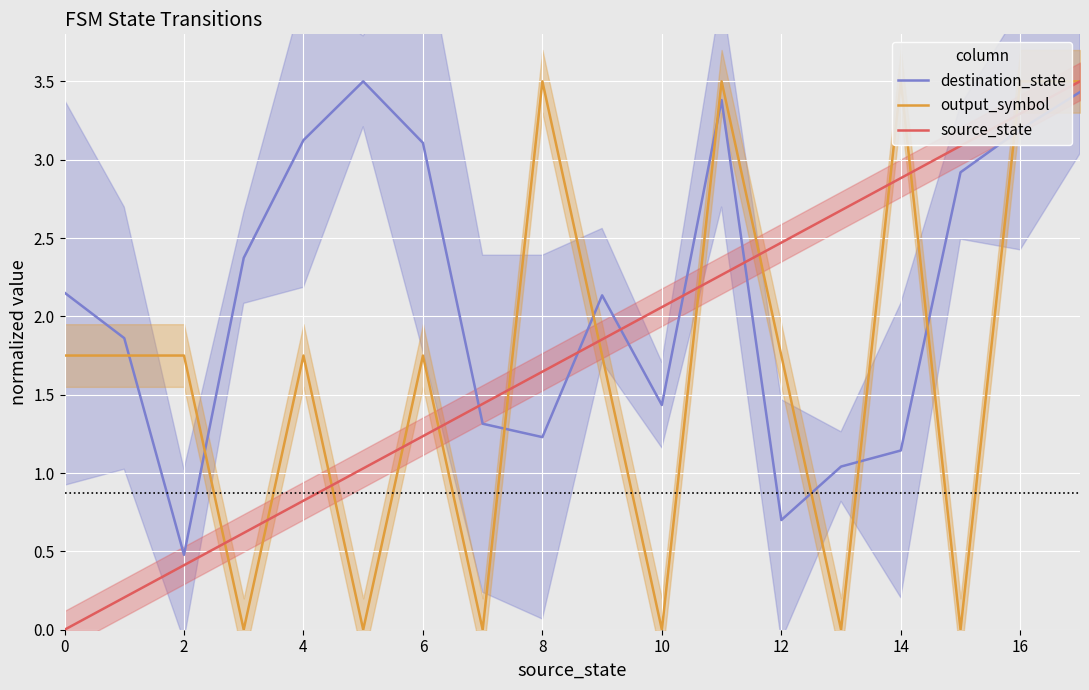

How many lines are shown in the chart?

3